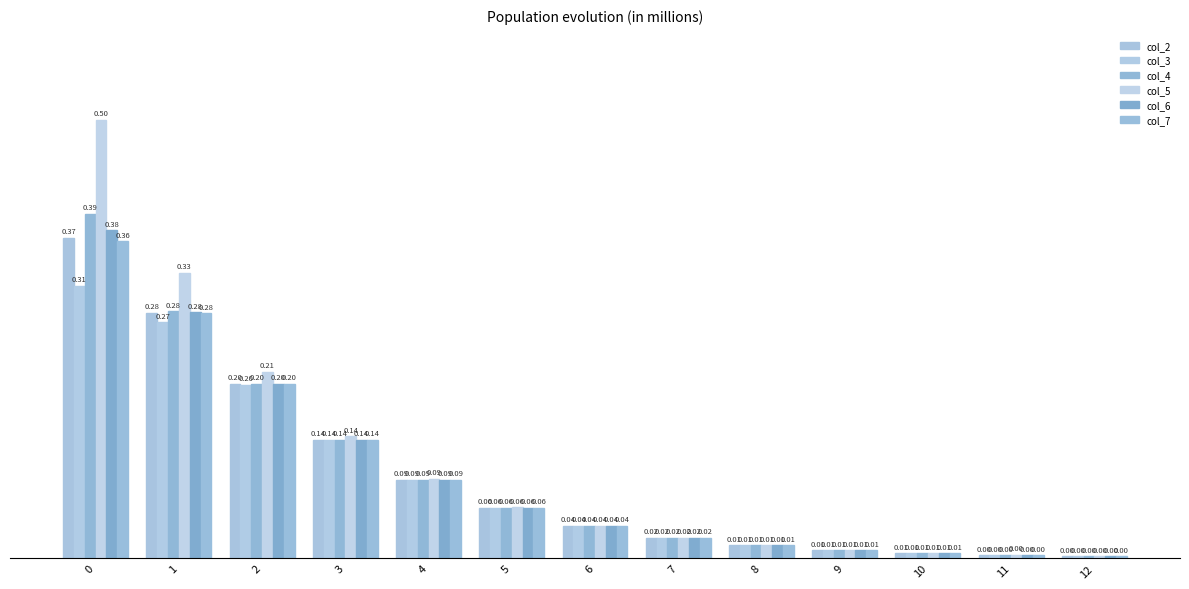

Which category has the lowest value in the col_5 series?

12